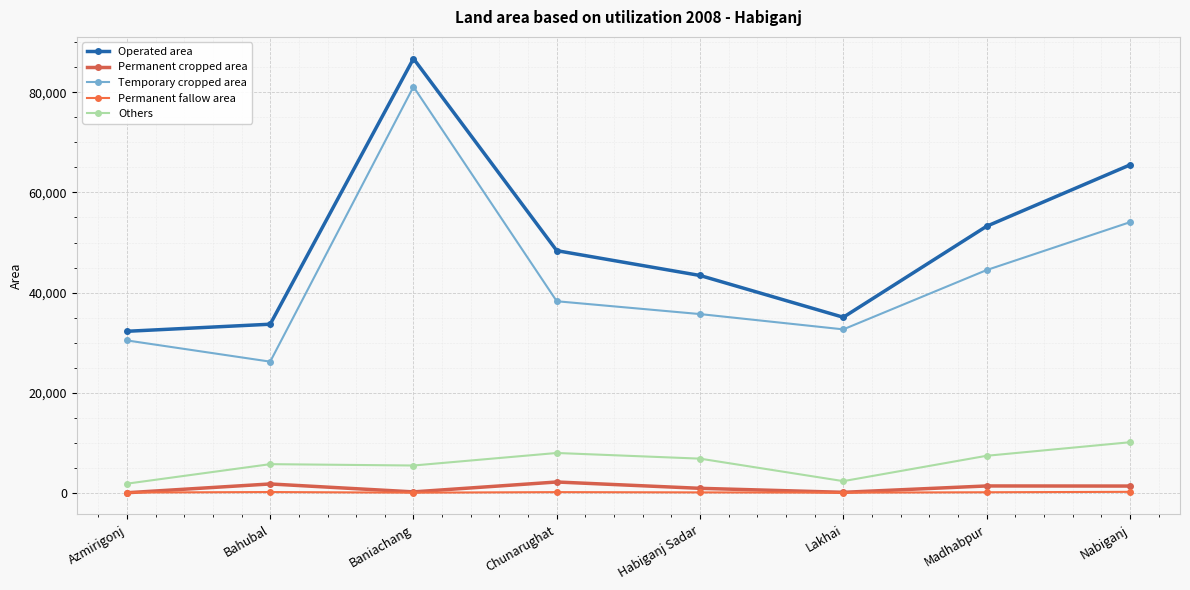

How many categories are shown in the chart?

8